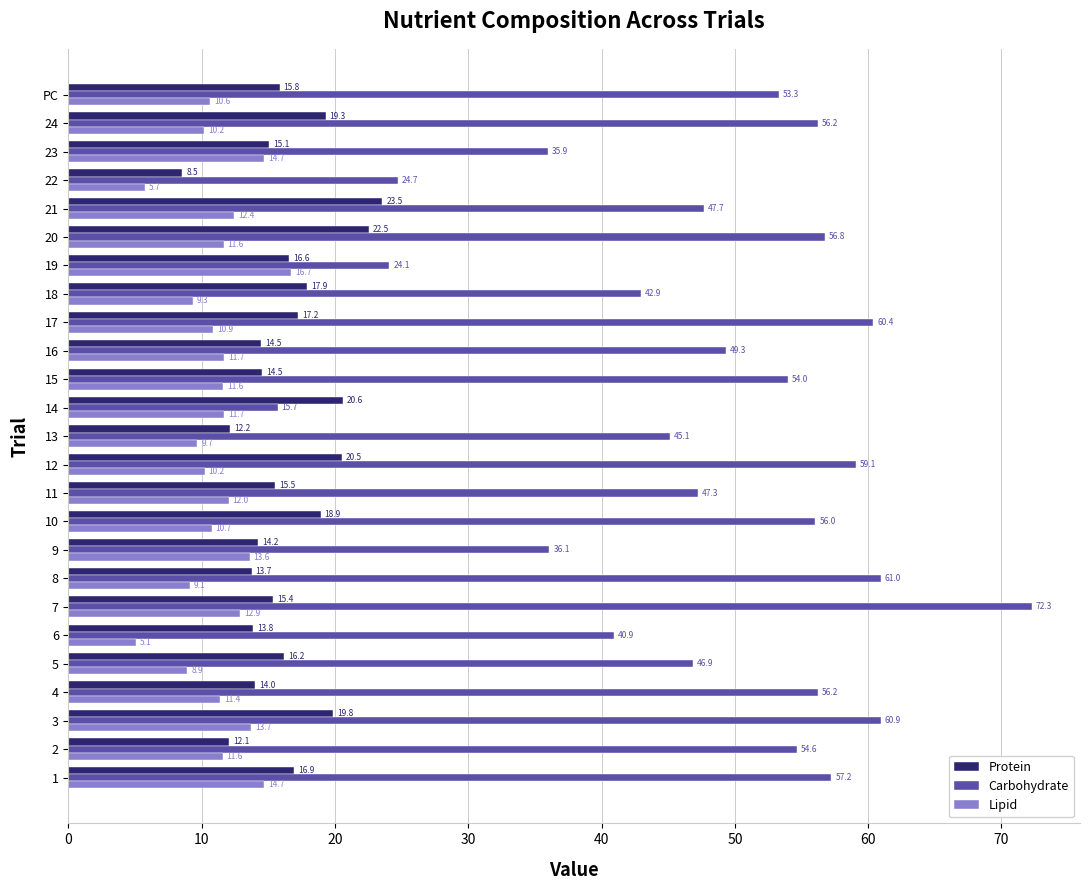

Rank the series at 6 from lowest to highest value.

Lipid, Protein, Carbohydrate